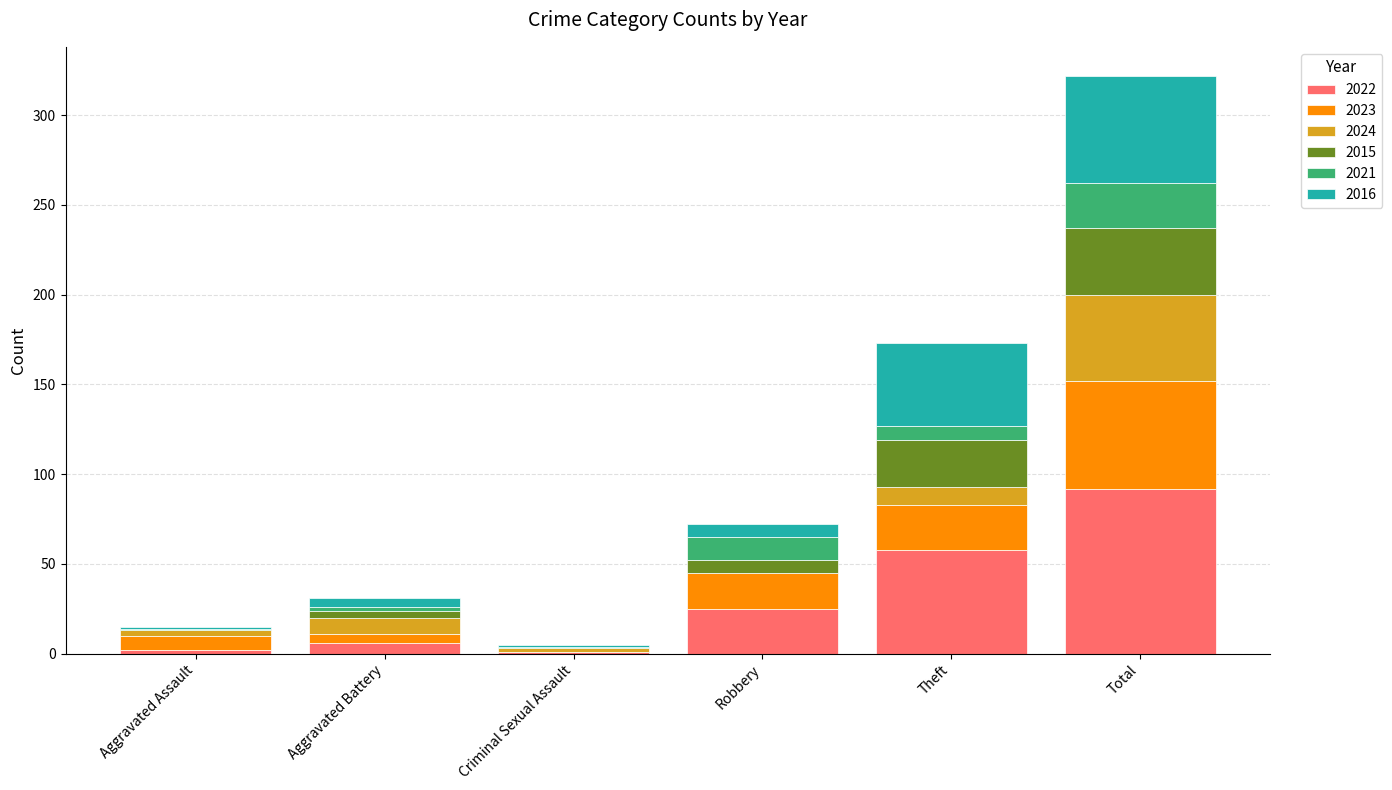

What is the maximum value for 2022?

92